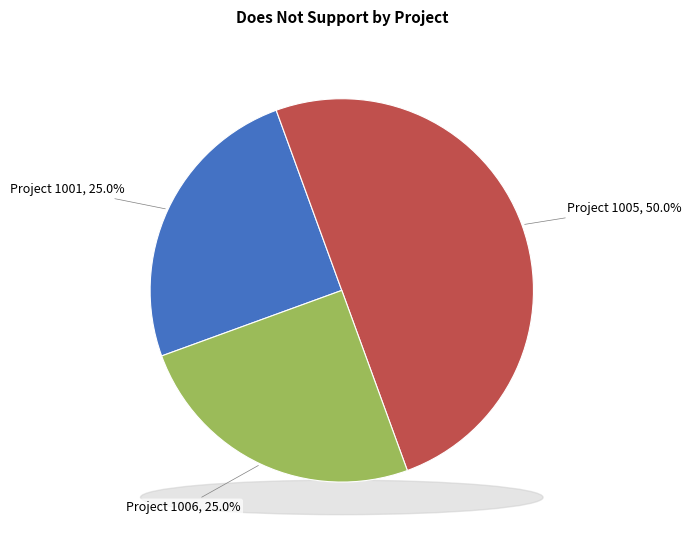

The 1002 slice represents 0% of the pie. True or false?

True